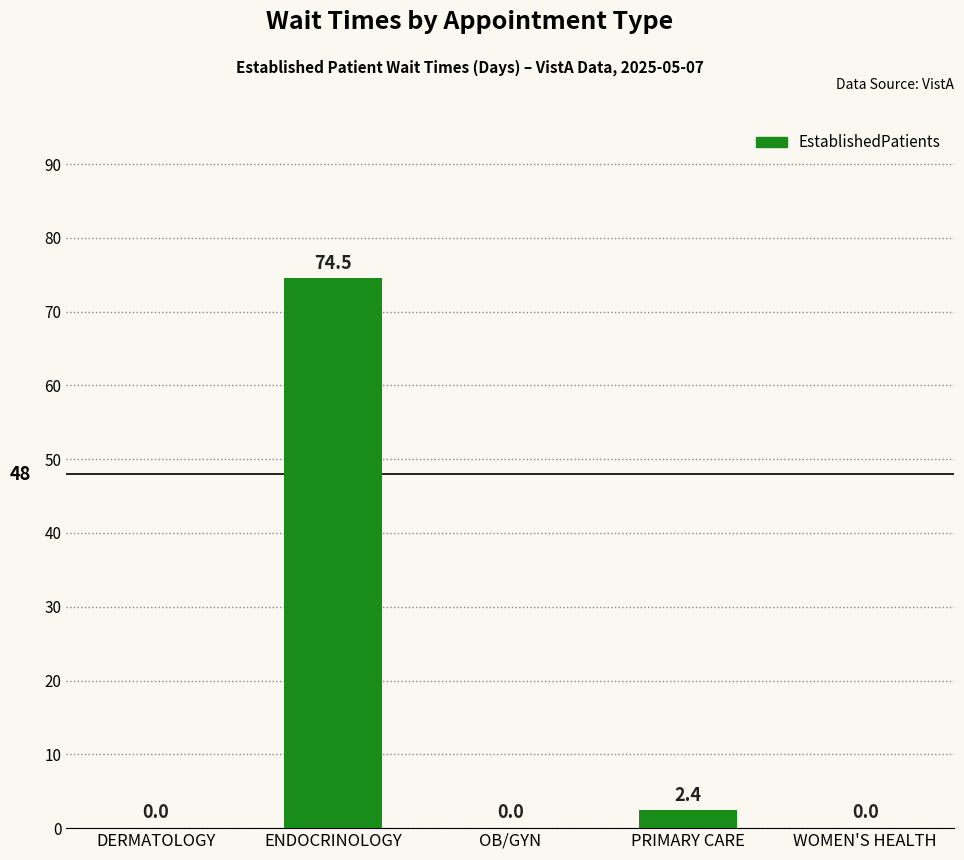

What is the change in value from ENDOCRINOLOGY to PRIMARY CARE?

-72.1